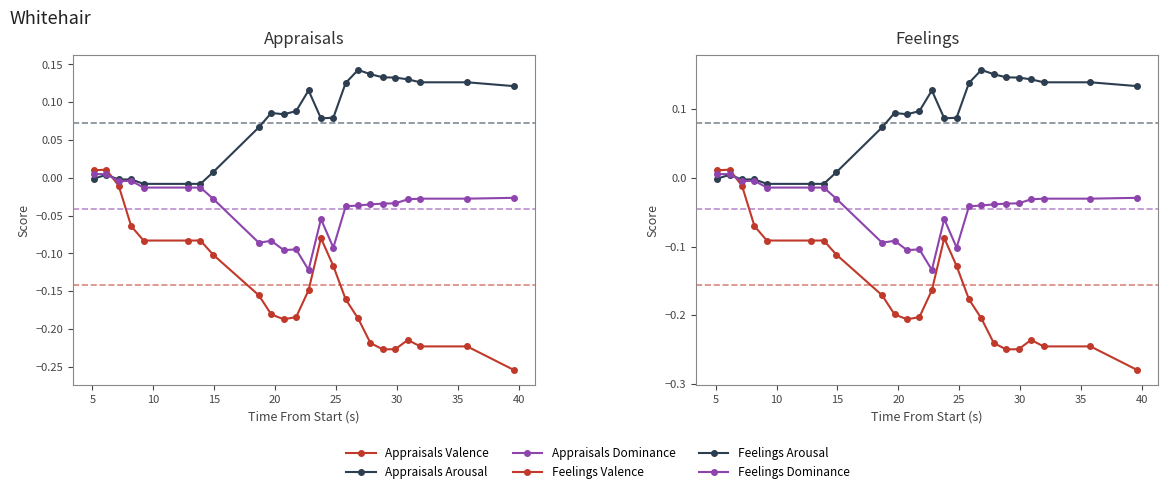

Rank the series by their maximum value, from lowest to highest.

Appraisals Dominance, Feelings Dominance, Appraisals Valence, Feelings Valence, Appraisals Arousal, Feelings Arousal